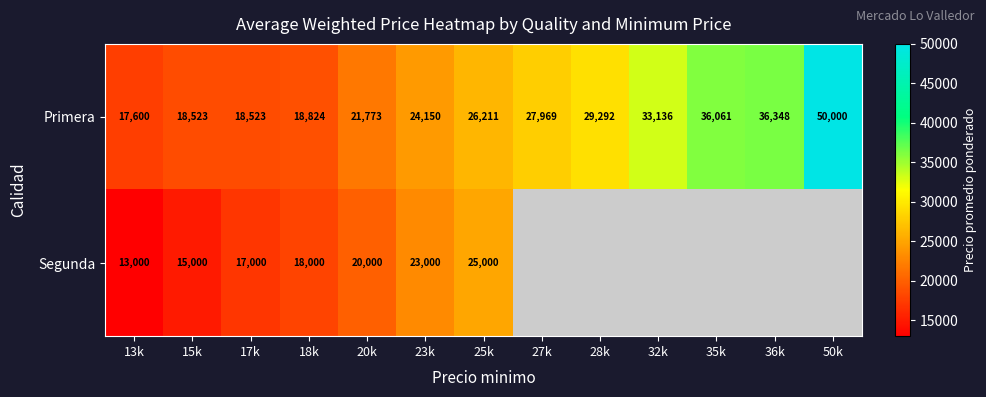

The value of Primera at 50k is 18879. True or false?

False